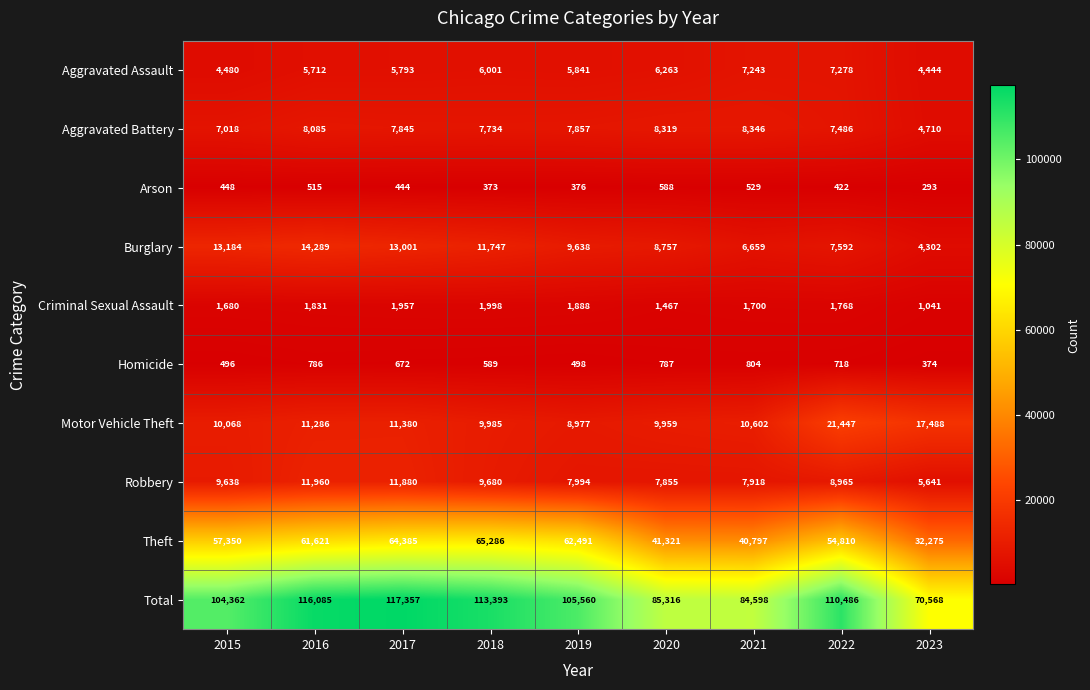

Count the number of categories in the chart.

9